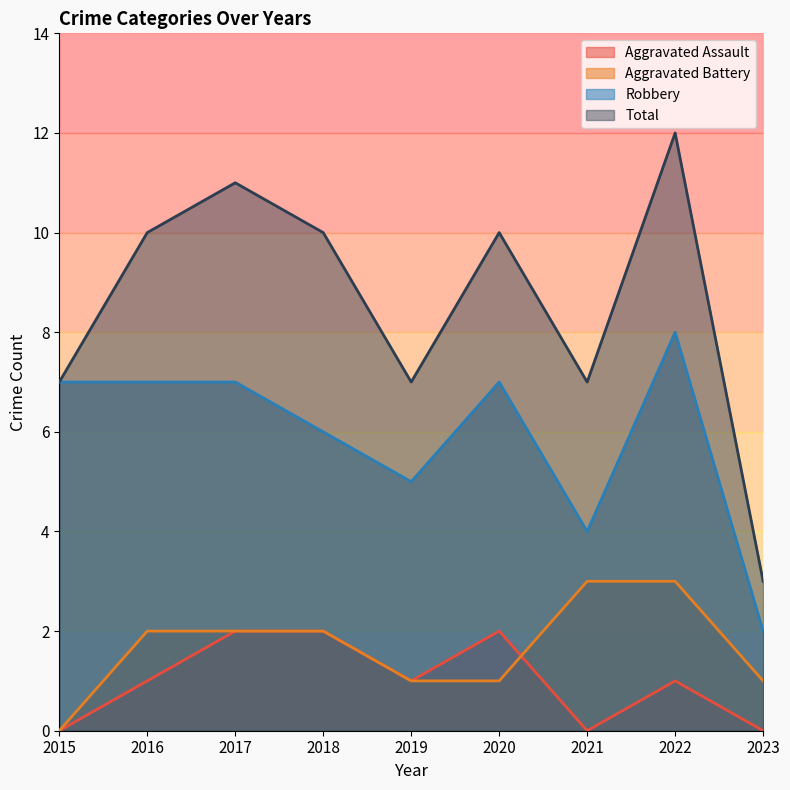

In Total, how many points are higher than both neighbors (excluding endpoints)?

3